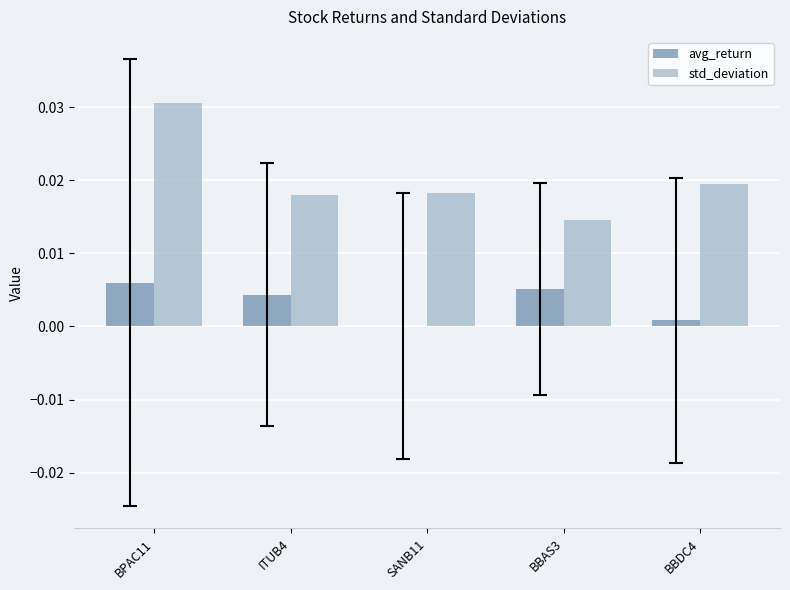

Which series has the largest range (max minus min)?

std_deviation